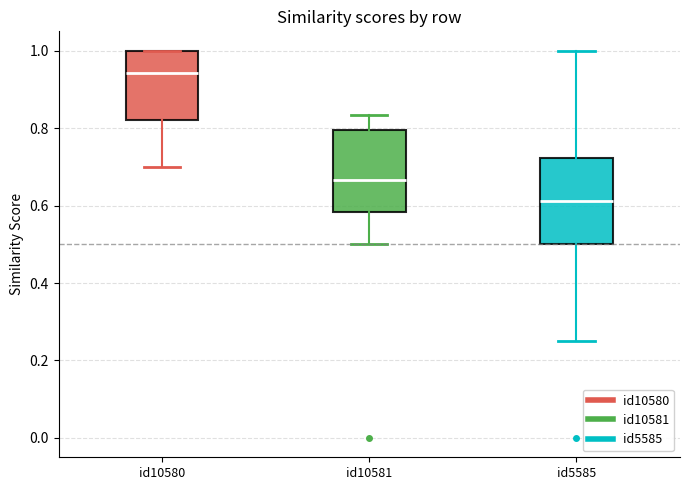

Where does the median line of the box for id10581 sit on the y-axis? The values are not printed on the chart, so give them approximately, as read against the axis.

0.66